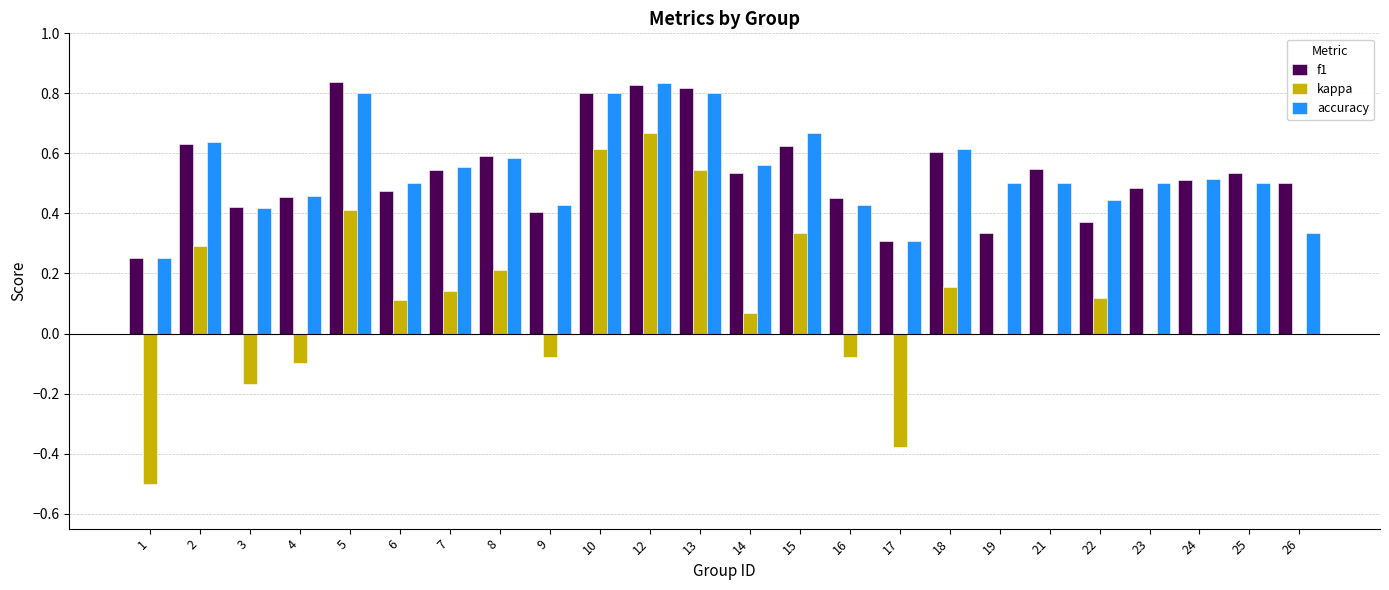

True or false: accuracy has a value of 0.8 at 12.

True